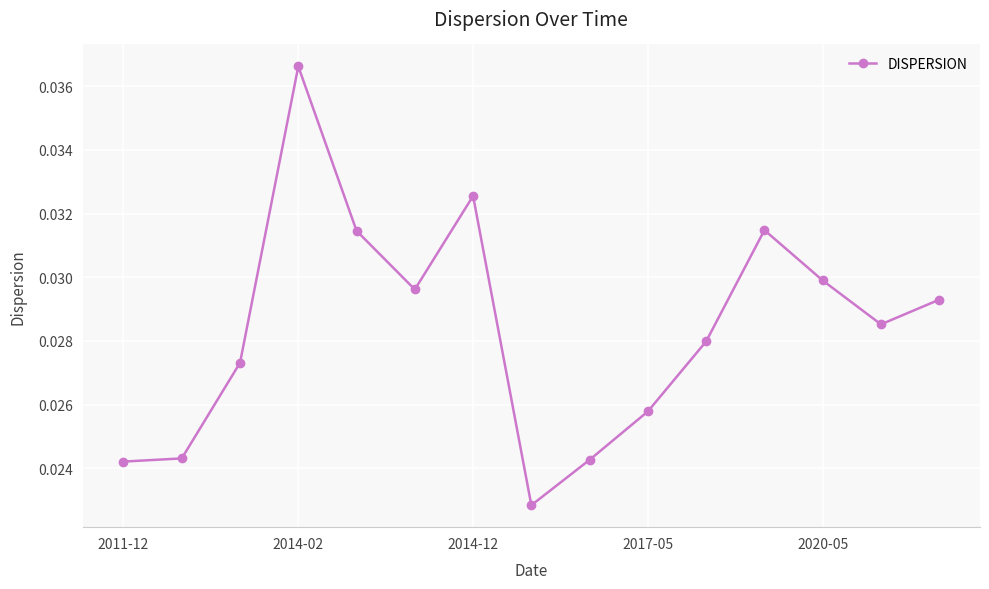

How many values are between 0 and 1?

15